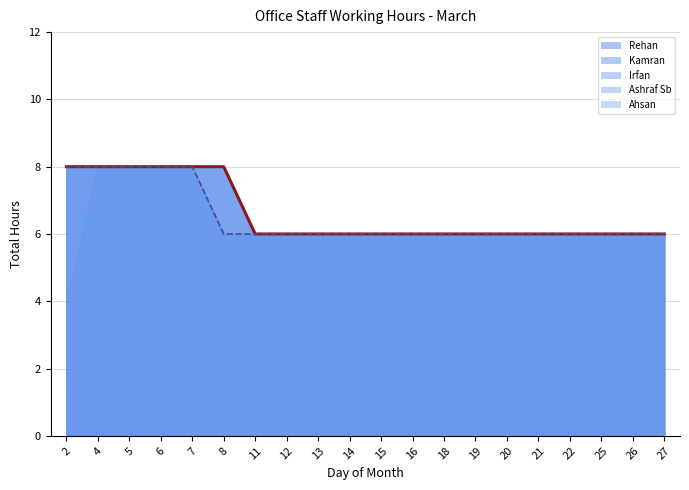

What is the value of the Irfan point at the 14th from the left?

6